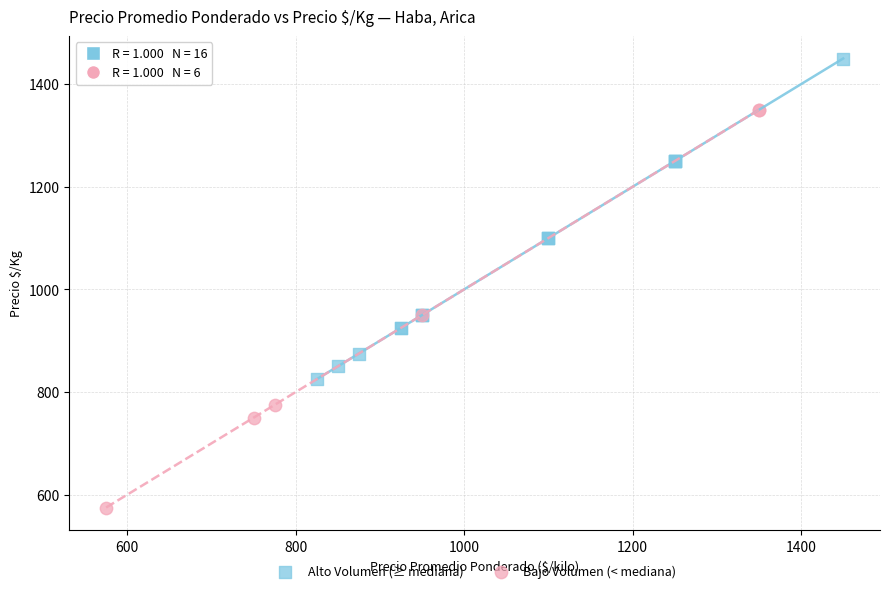

Which series reaches the maximum Y coordinate?

Alto Volumen (≥ mediana)